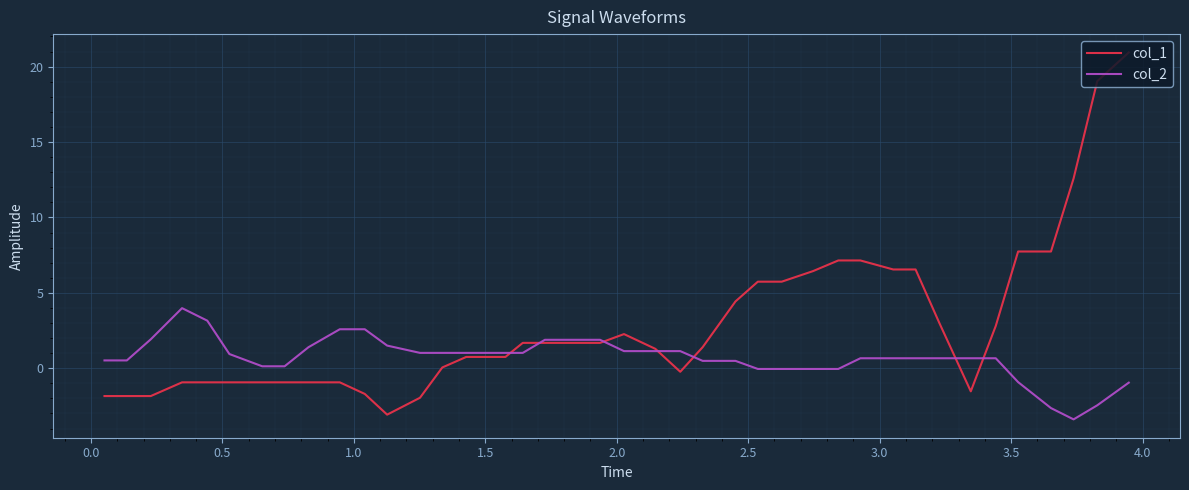

What is the difference between the maximum and minimum values in the col_1 series?

24.0